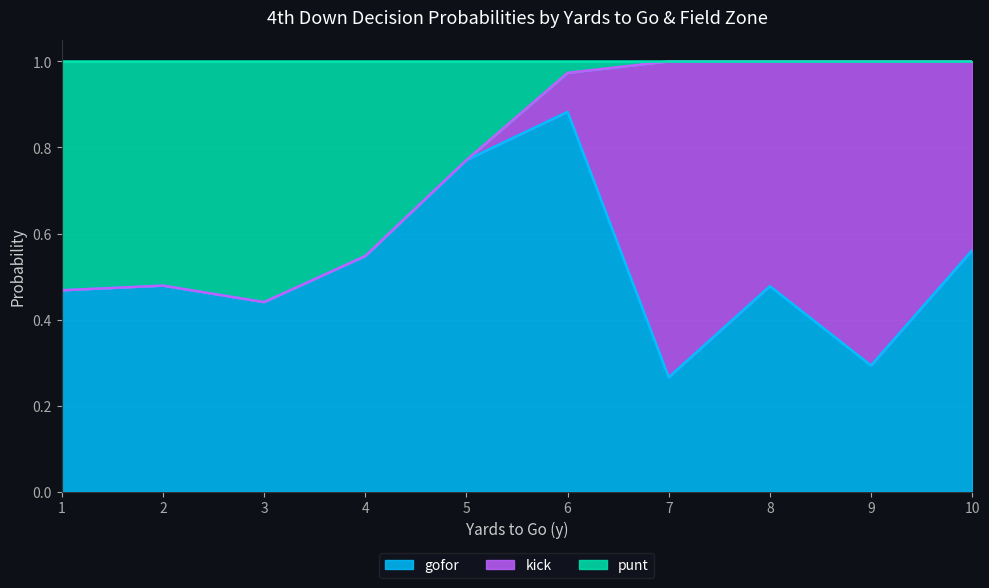

What is the total value across all series at 10?

1.0